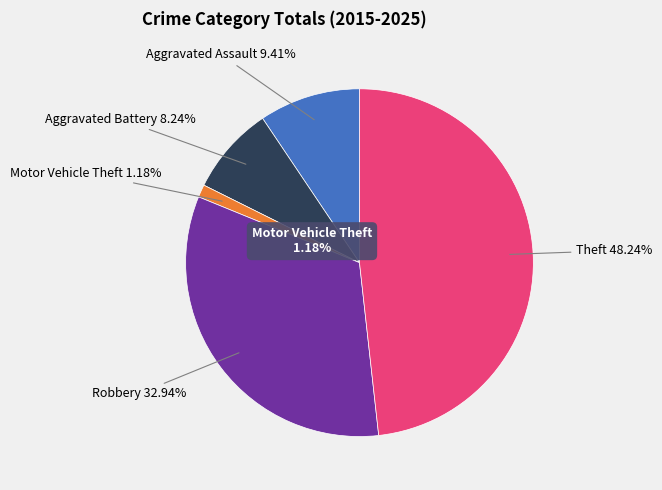

Do Robbery and Aggravated Battery together represent more than half of the pie?

No